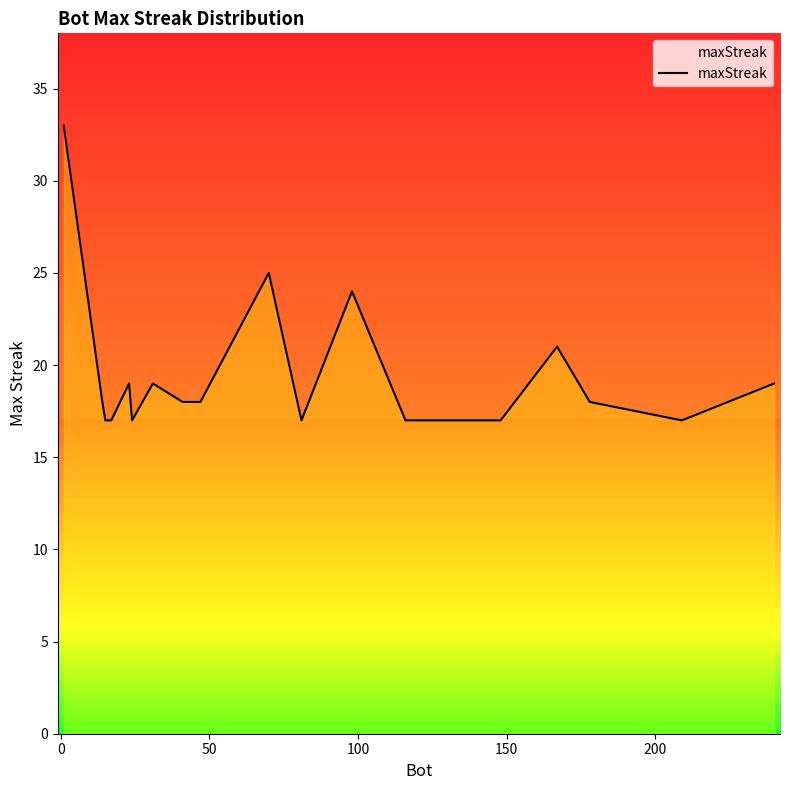

What is the maximum value shown in the chart?

33